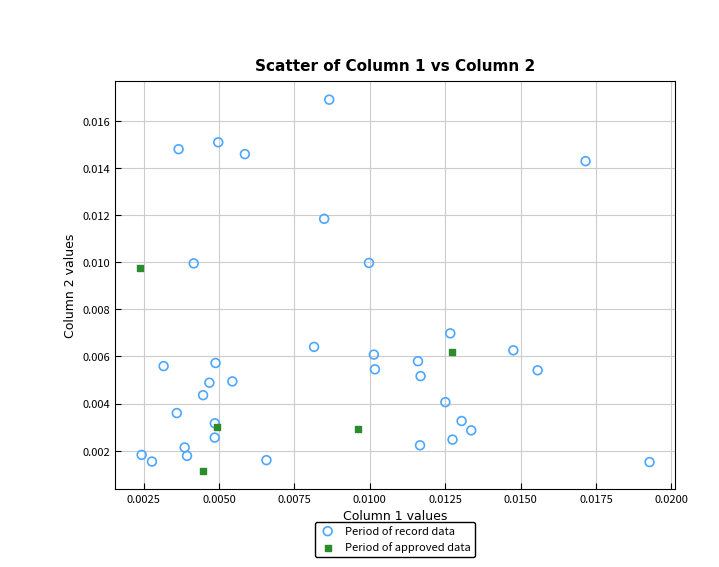

What are all the series names shown in the legend?

Period of record data, Period of approved data